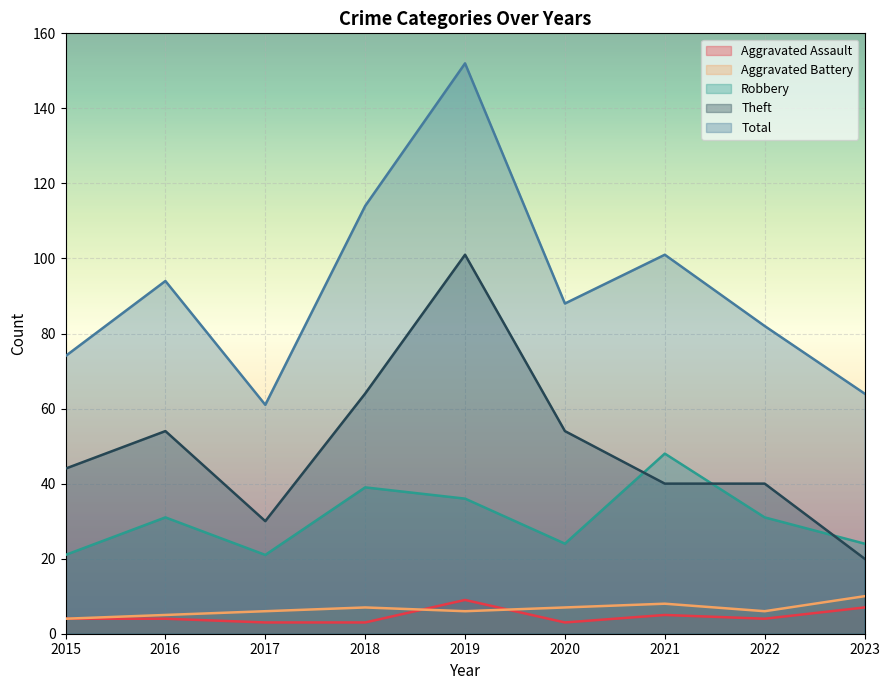

Where does the Aggravated Battery series first go above 6?

2018